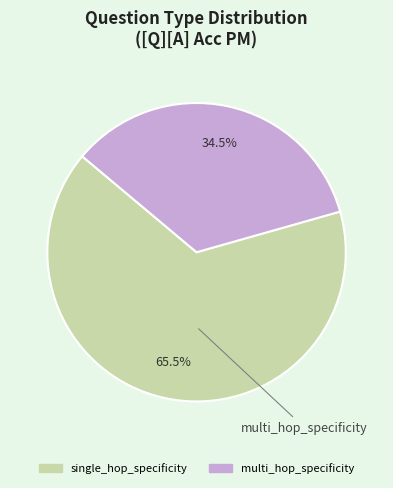

Is it true that multi_hop_specificity is 34% of the pie?

True